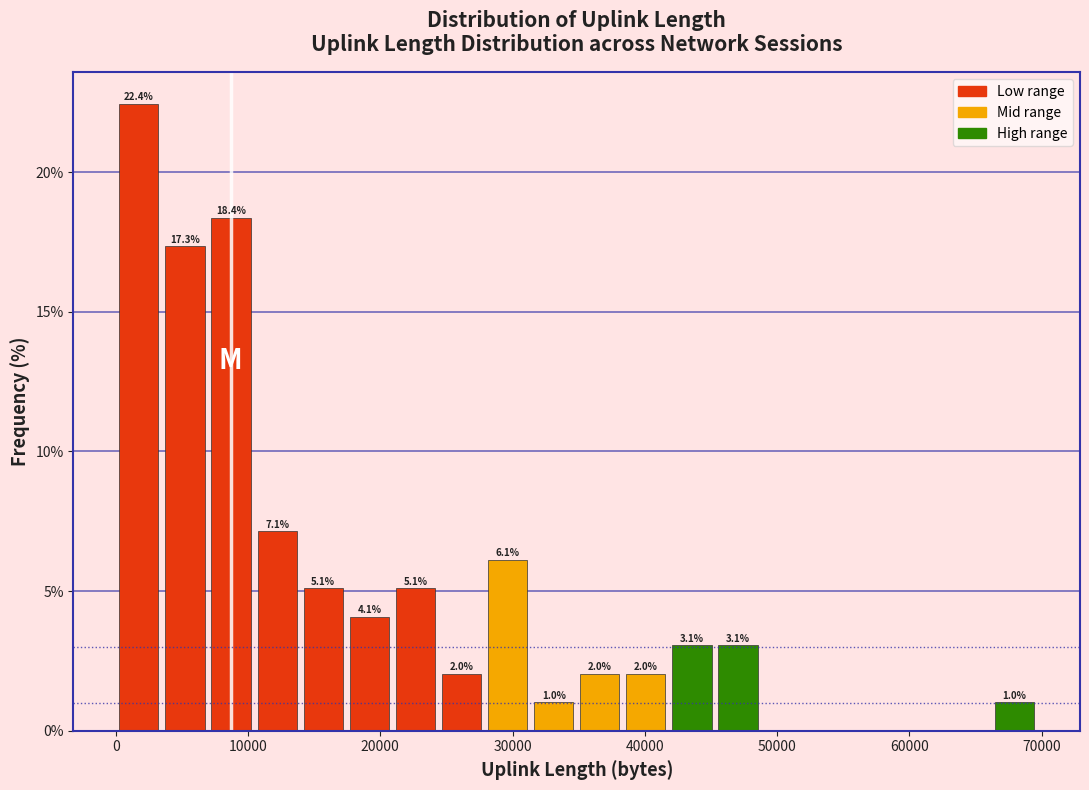

Around what value on the x-axis is the tallest bar? Give the approximate position of its centre, as read against the axis.

2000